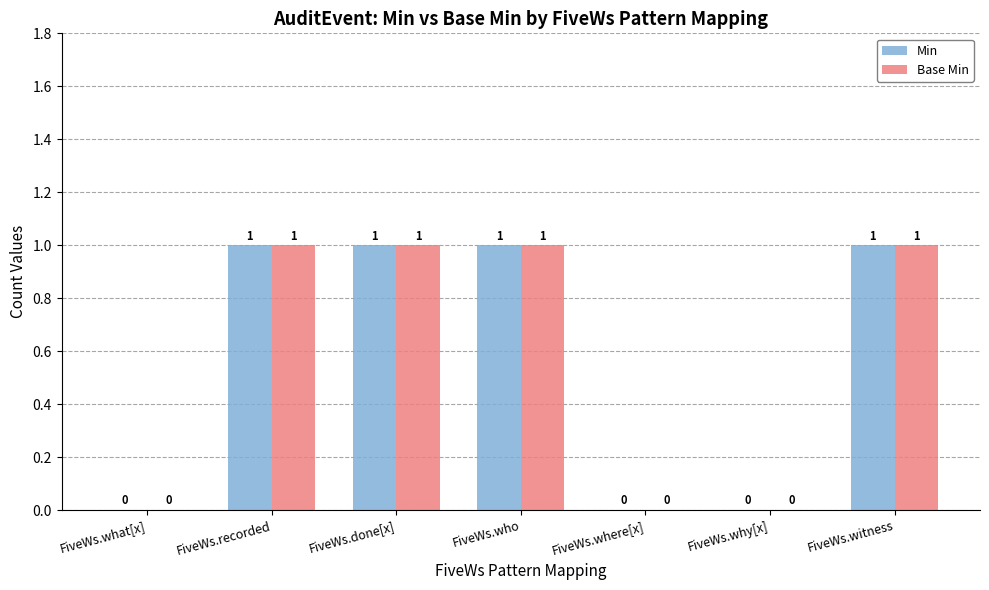

The value of Min at FiveWs.witness is 1. True or false?

True